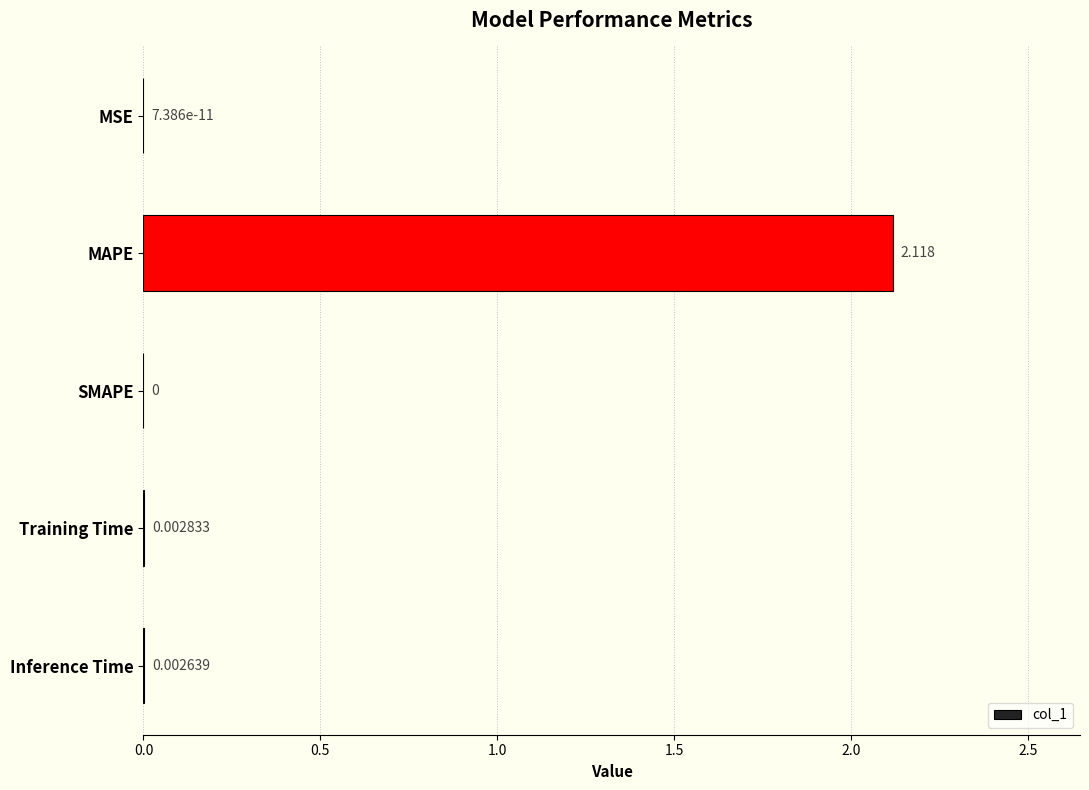

Where is the data nearest to the value 1?

Training Time